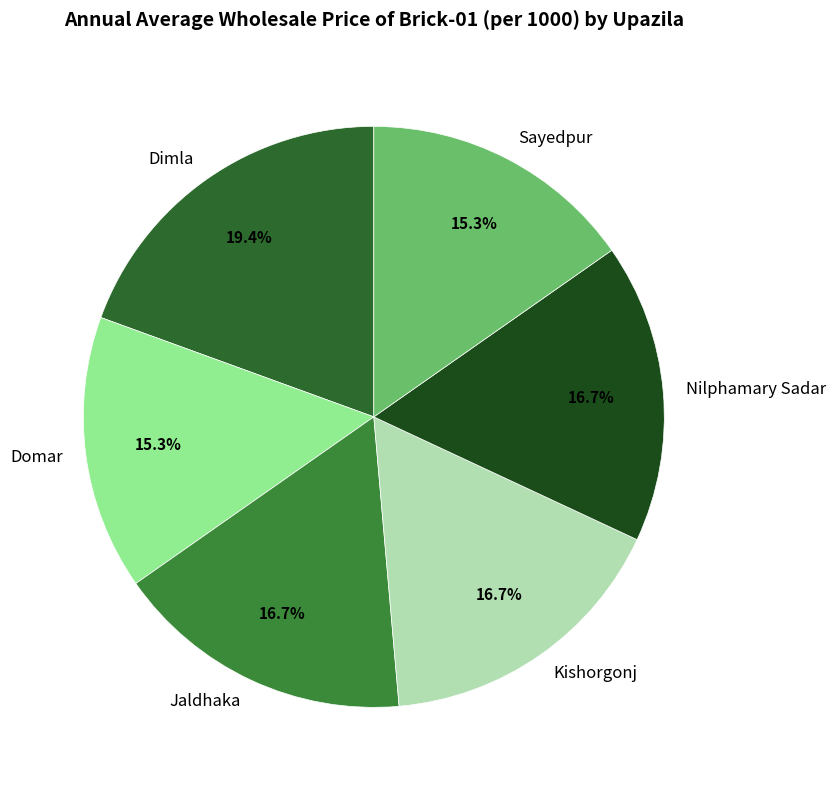

What is the largest slice in the pie chart?

Dimla